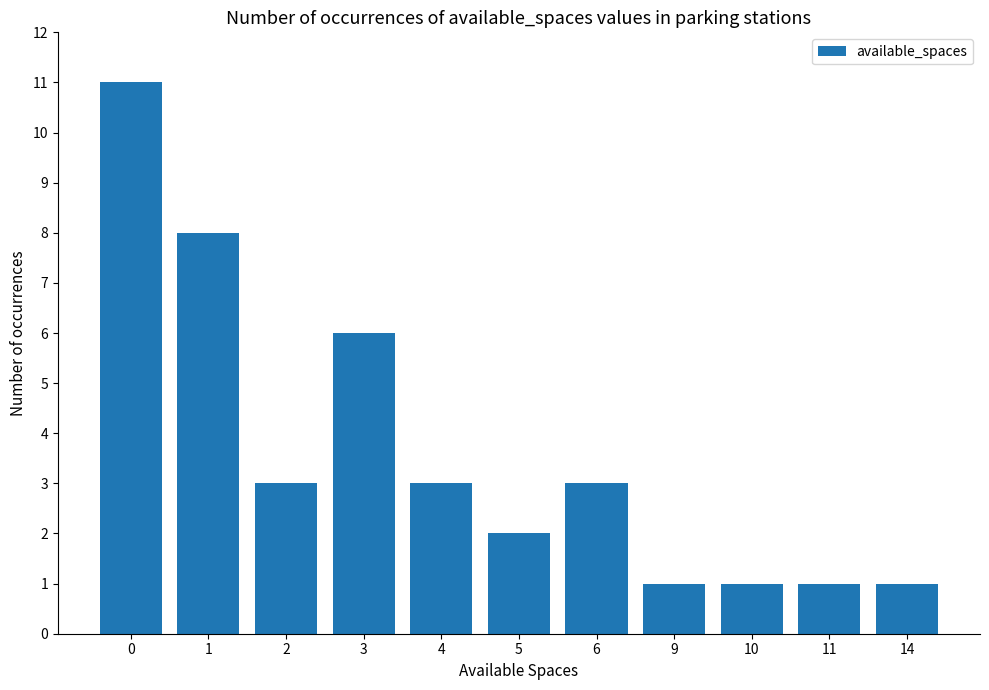

Reading left to right, what are all the values shown in this chart?

0=11	1=8	2=3	3=6	4=3	5=2	6=3	9=1	10=1	11=1	14=1